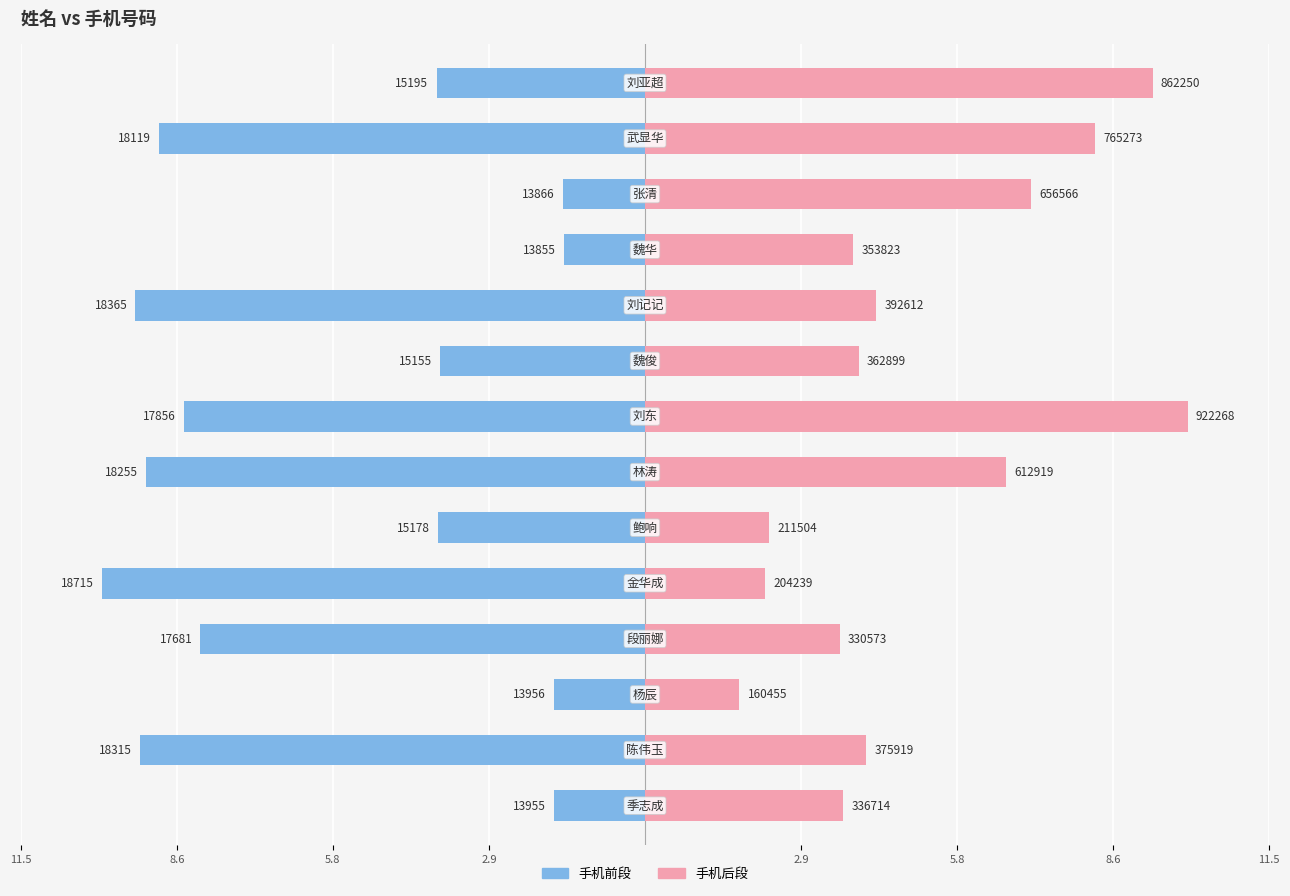

What is the approximate value of 手机前段 at 10?

-1.5